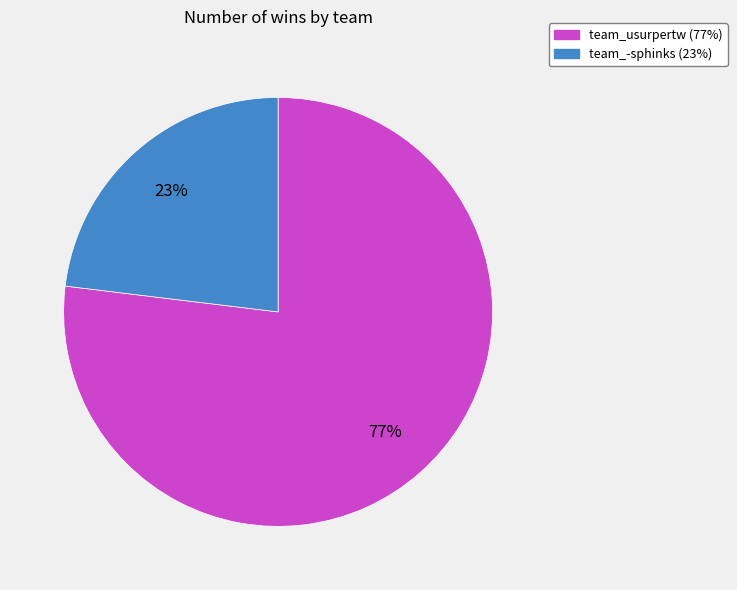

To the nearest percent, what is the average slice percentage?

50%